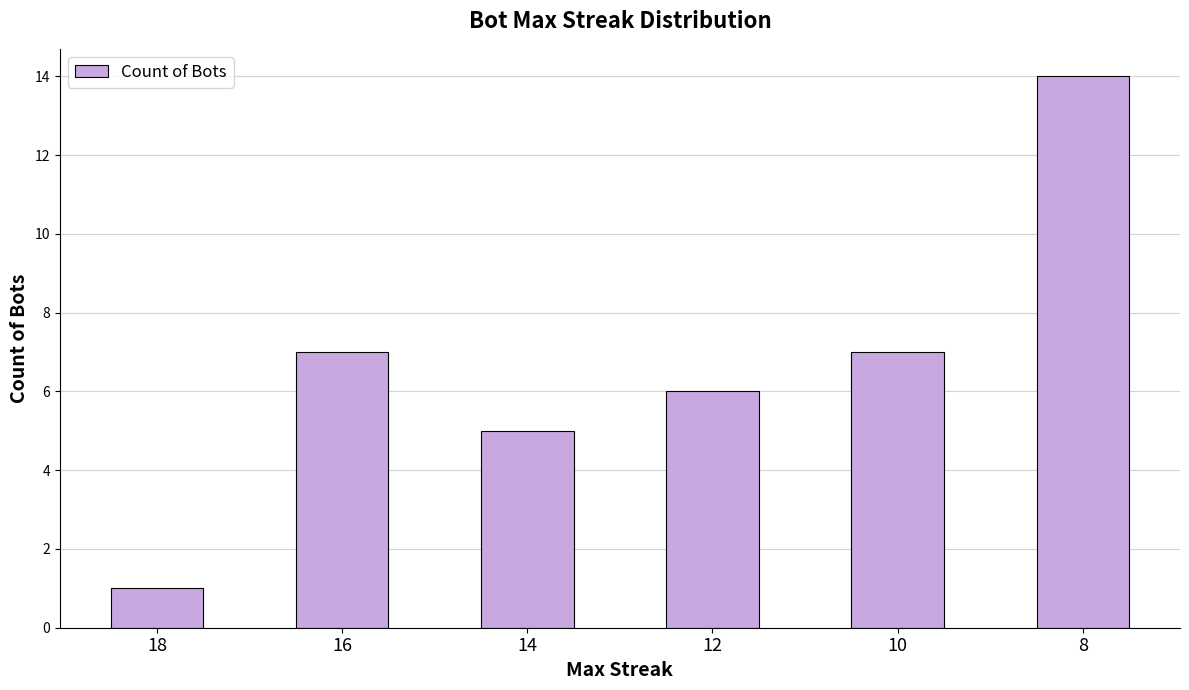

True or false: the data shows 5 at 14.

True